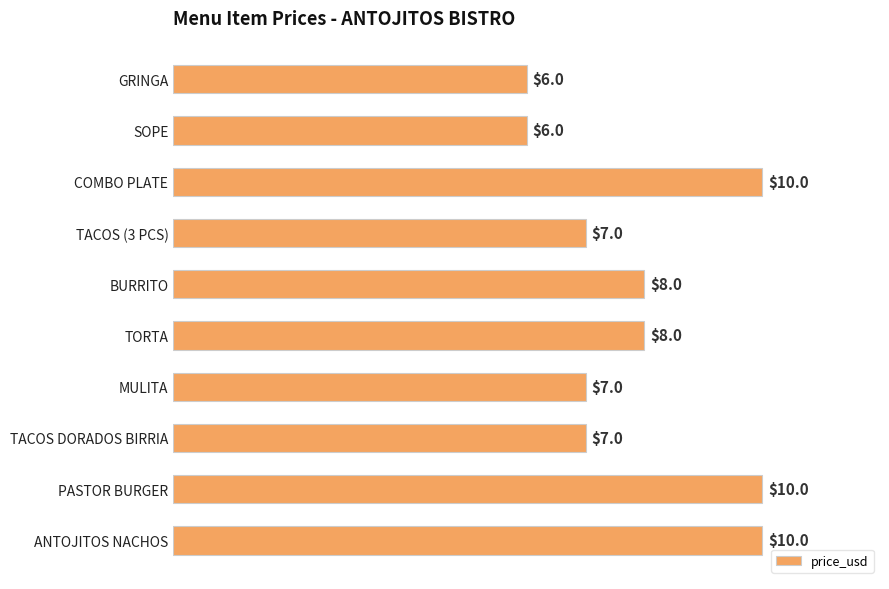

Reading top to bottom, list all the values displayed in this chart.

GRINGA=6	SOPE=6	COMBO PLATE=10	TACOS (3 PCS)=7	BURRITO=8	TORTA=8	MULITA=7	TACOS DORADOS BIRRIA=7	PASTOR BURGER=10	ANTOJITOS NACHOS=10